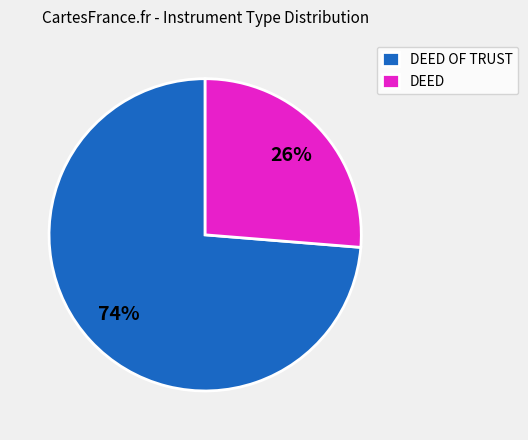

Which has a higher value, DEED OF TRUST or DEED?

DEED OF TRUST